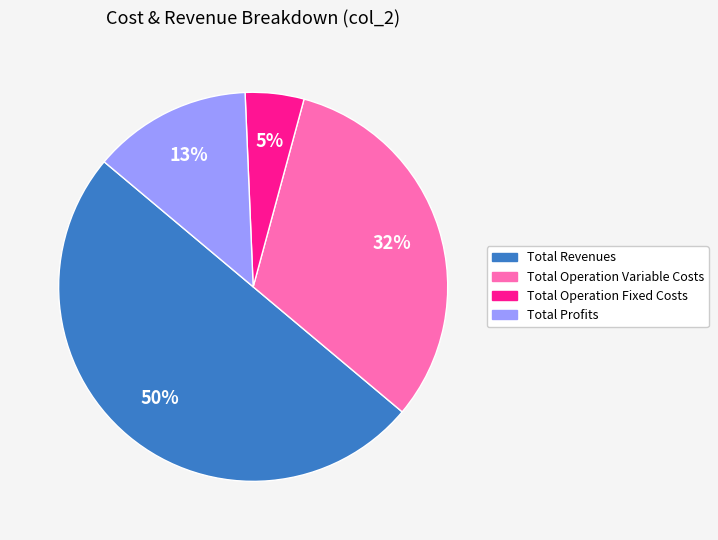

To the nearest percent, what portion does Total Profits represent?

13%